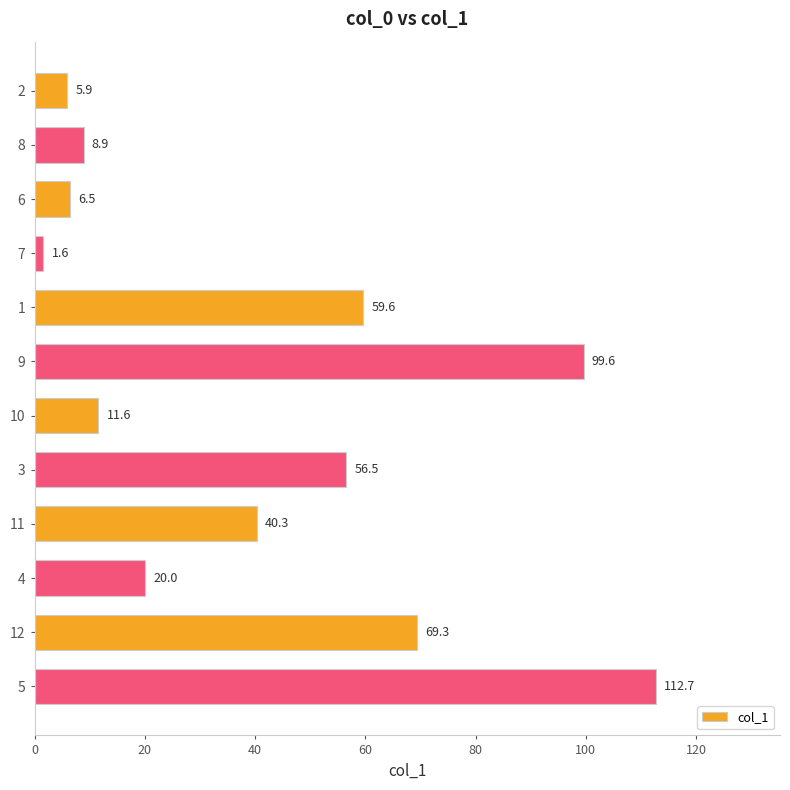

Rank the categories by value from lowest to highest.

7, 2, 6, 8, 10, 4, 11, 3, 1, 12, 9, 5